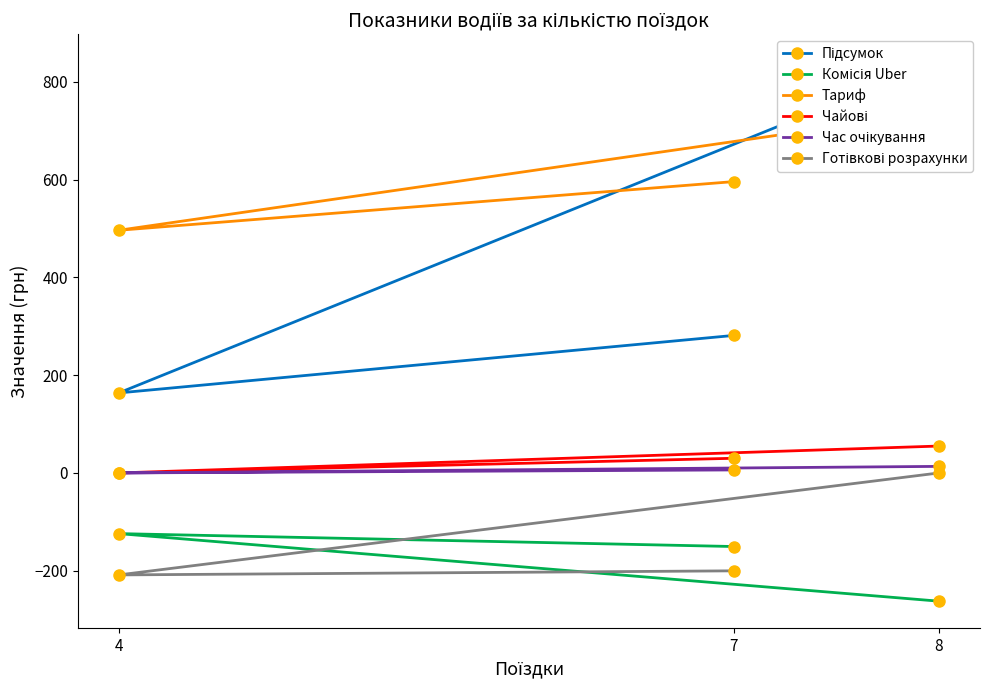

What is the difference between the second highest and minimum values in the Підсумок series?

117.6